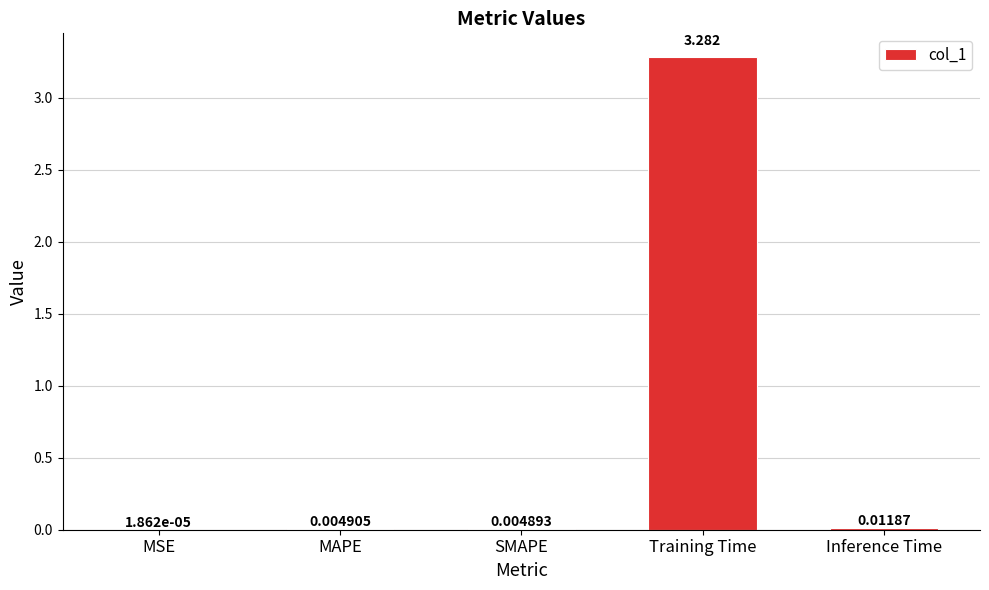

Which category has the highest value across all series?

Training Time